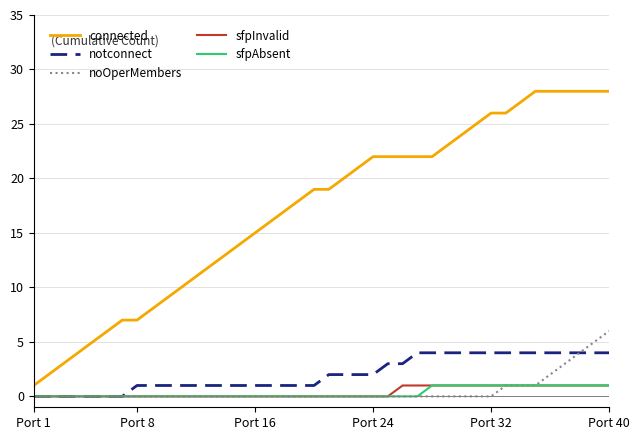

Which series has the largest range (max minus min)?

connected